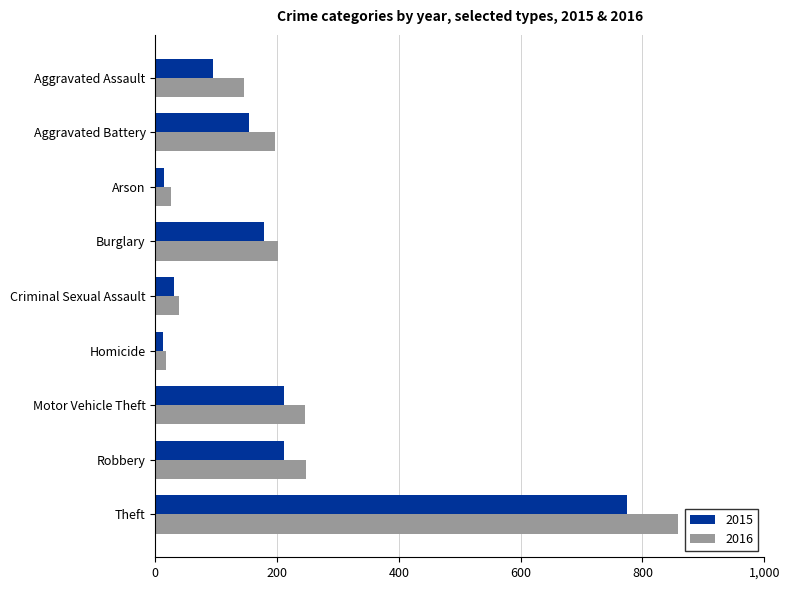

Rank the series by their maximum value, from lowest to highest.

2015, 2016